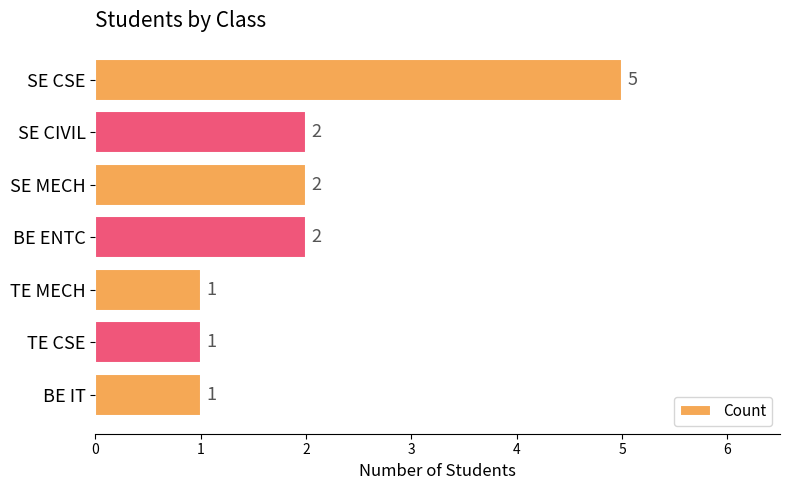

Are the bars grouped side by side (vs. stacked)?

No